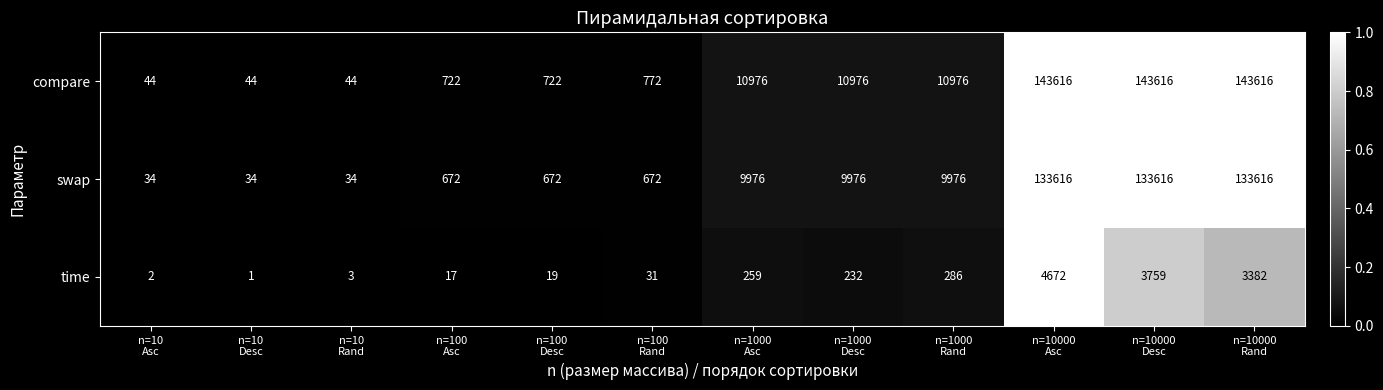

Which series has the widest spread of values?

compare